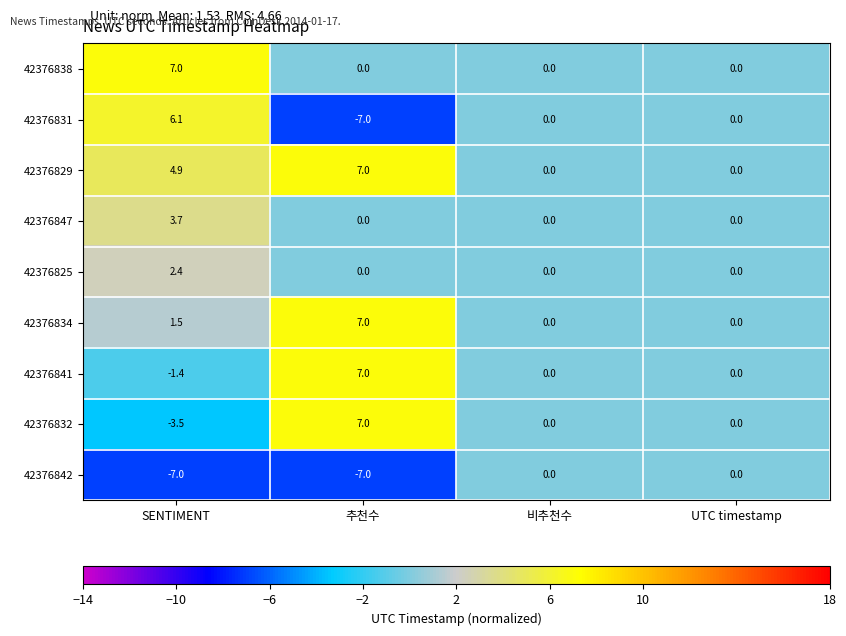

True or false: 42376829 has a value of 7.6 at SENTIMENT.

False